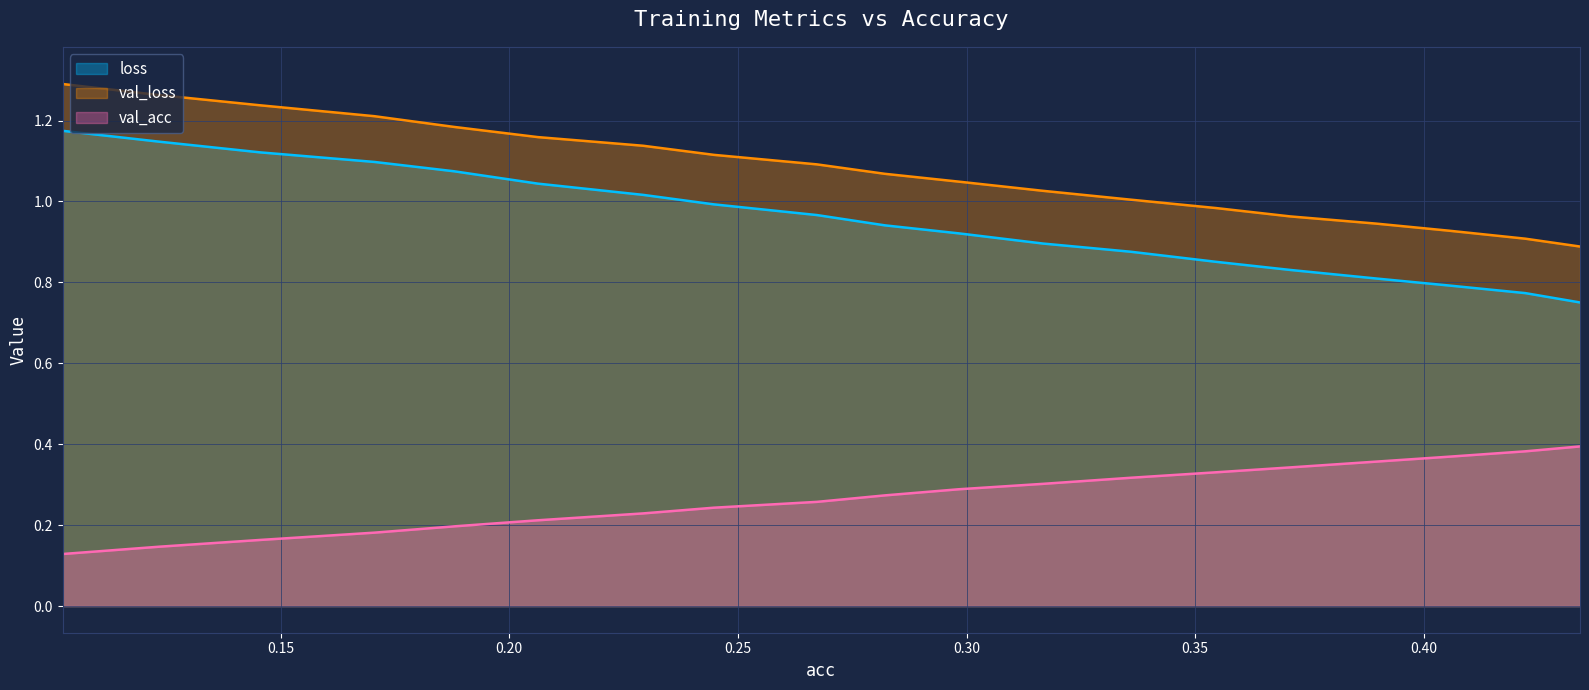

True or false: val_loss and loss cross at least once.

False